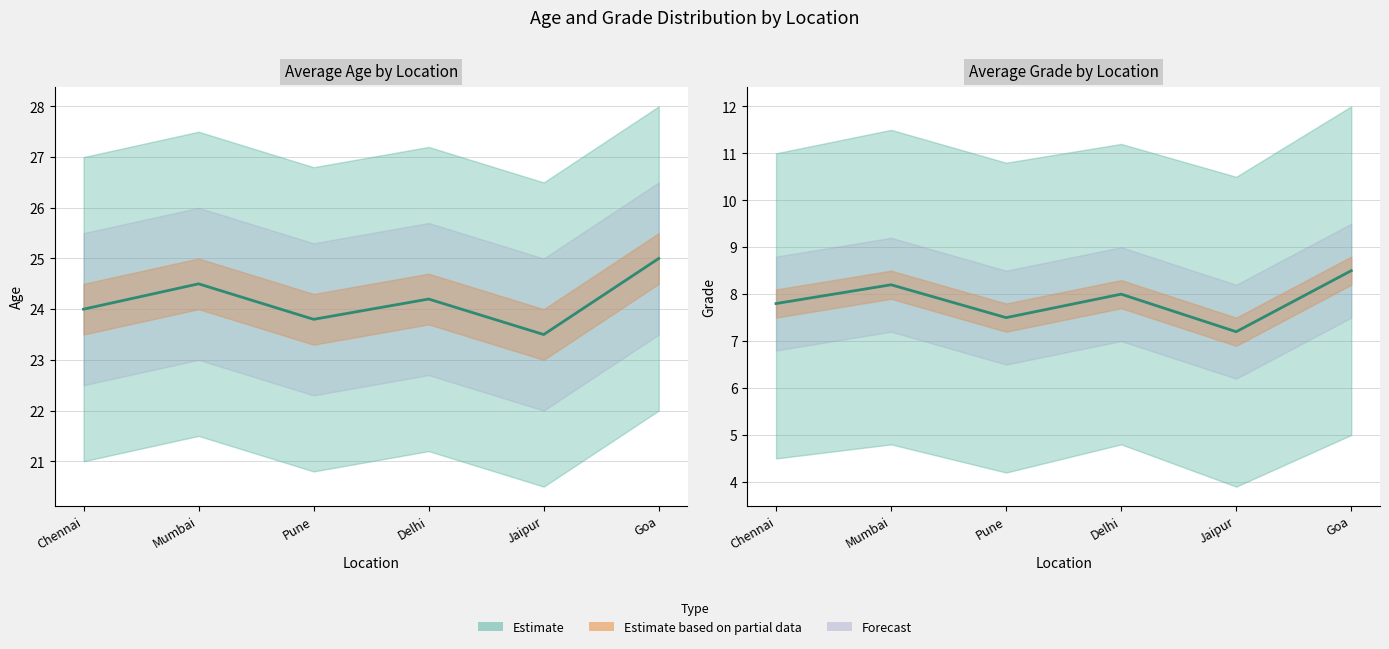

What is the sum of all Avg Age values?

145.0